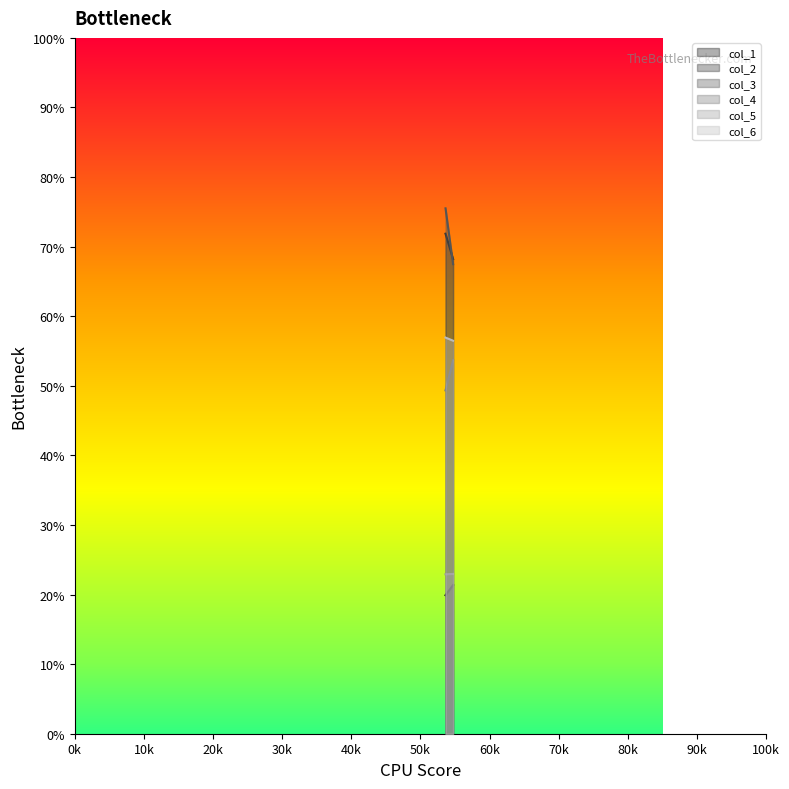

What are all the series names shown in the legend?

col_1, col_2, col_3, col_4, col_5, col_6